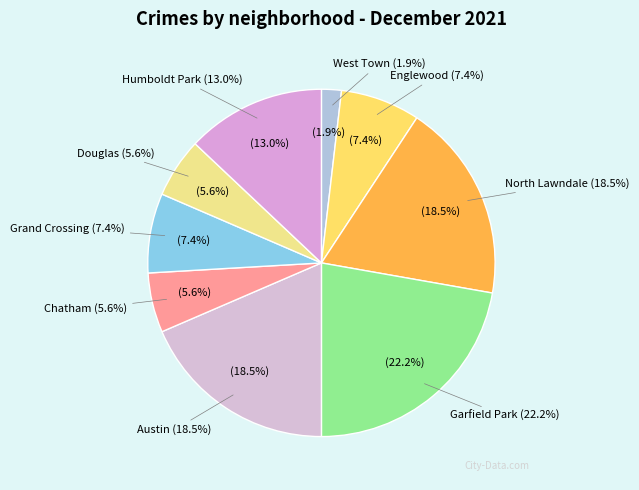

What is the total percentage of Englewood and Garfield Park?

29.6%